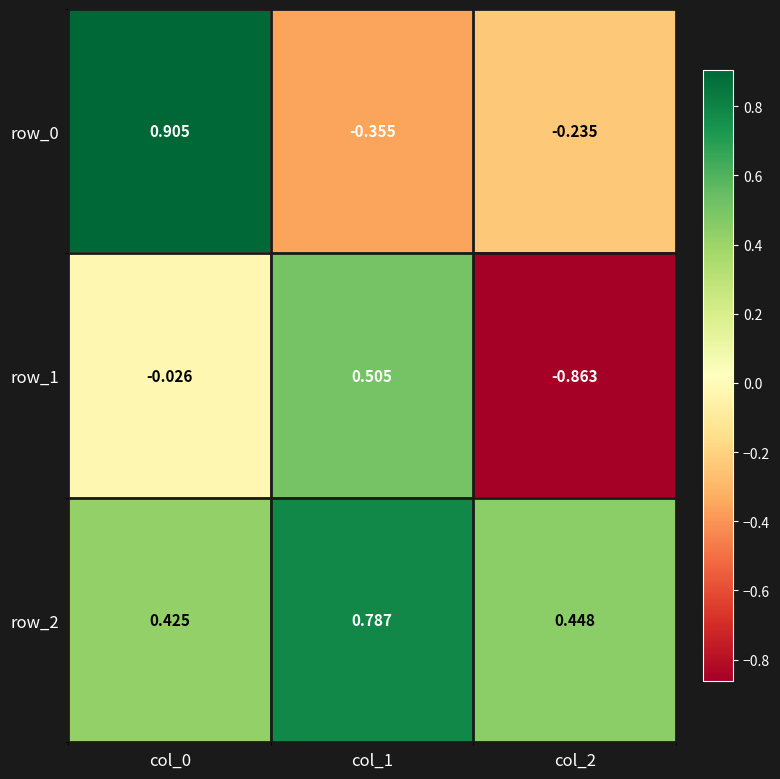

Is the value of row_0 at col_1 greater than the value of row_2 at col_2?

No